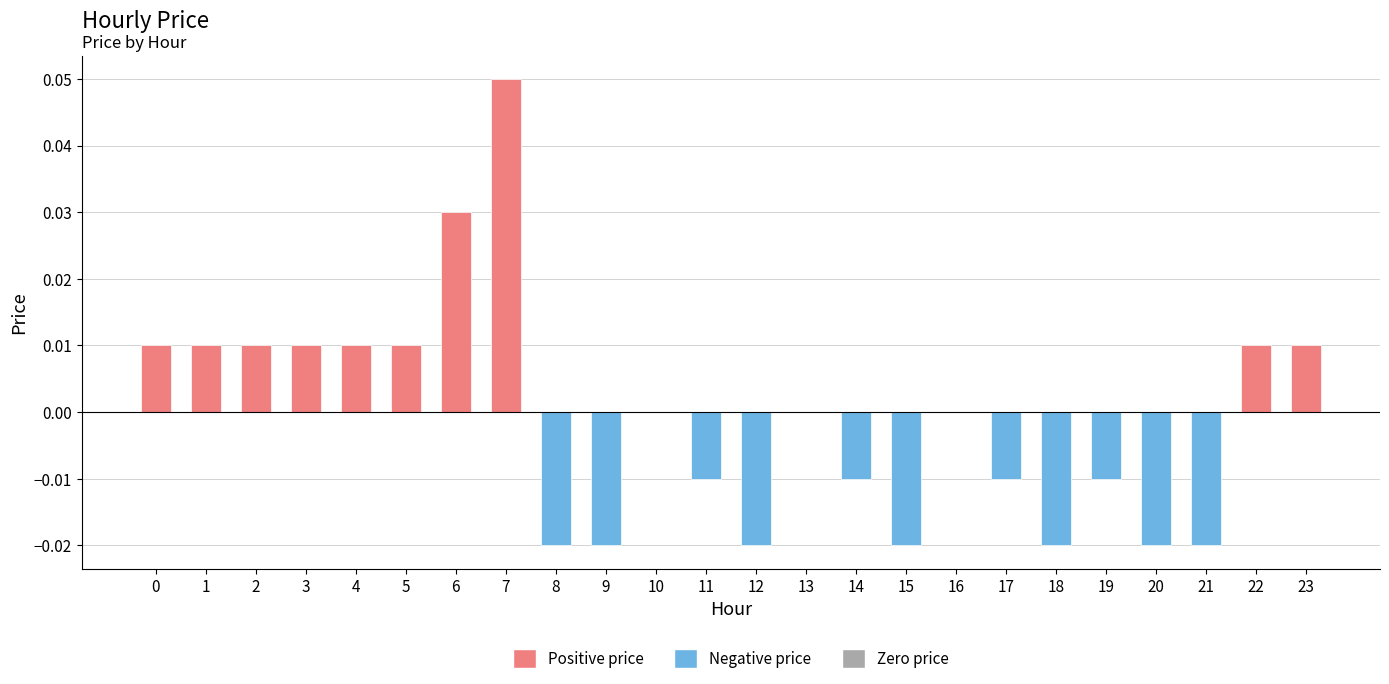

Between 12 and 5, which is larger?

5